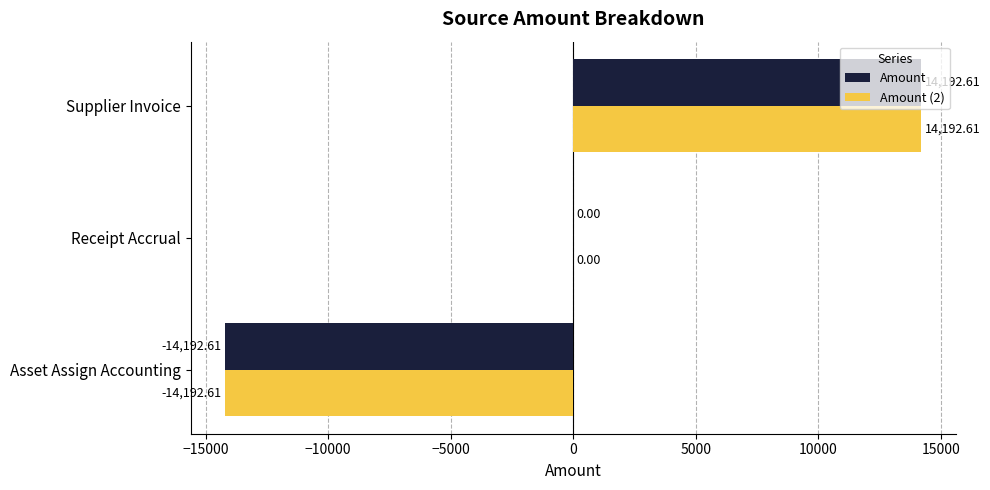

At which label is Amount closest to 0?

Receipt Accrual